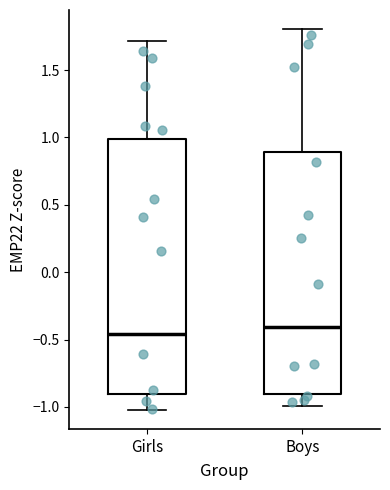

Which box's median line is the lowest?

Girls